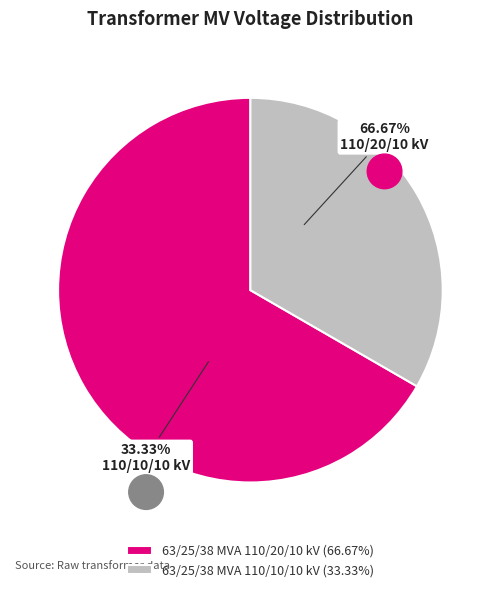

Which slice is the smallest?

63/25/38 MVA 110/10/10 kV